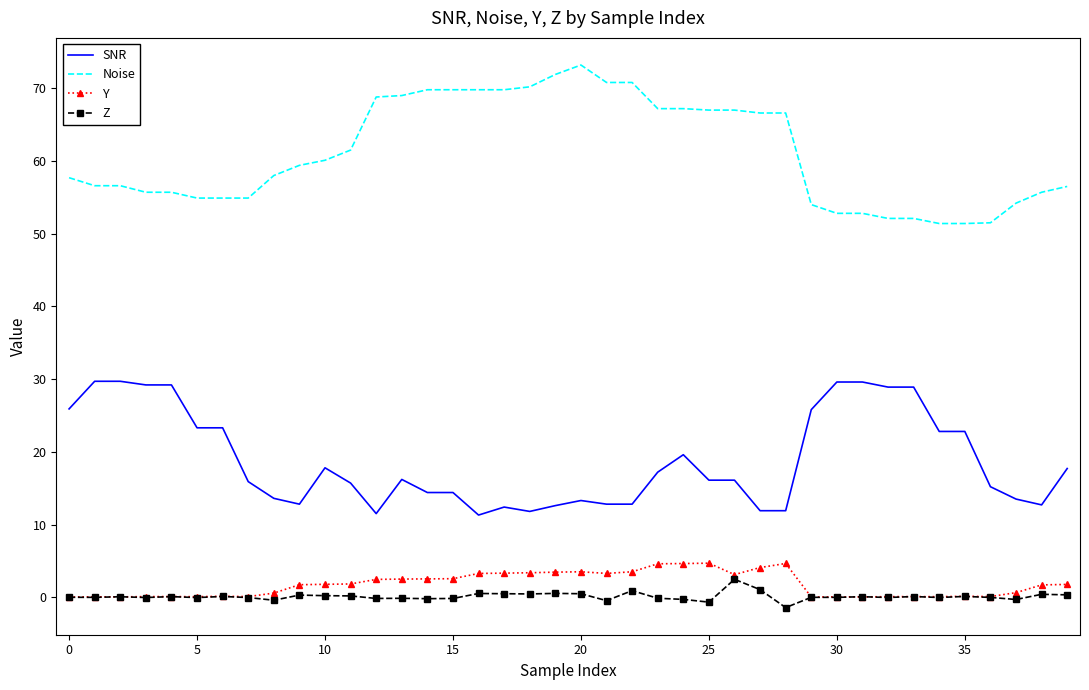

Which series has the largest total across all categories?

Noise